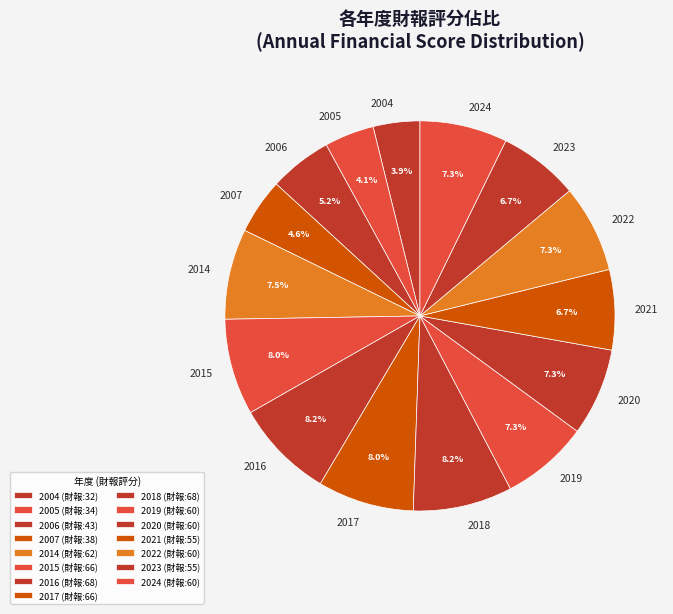

Is the sum of 2006 and 2018 greater than half?

No